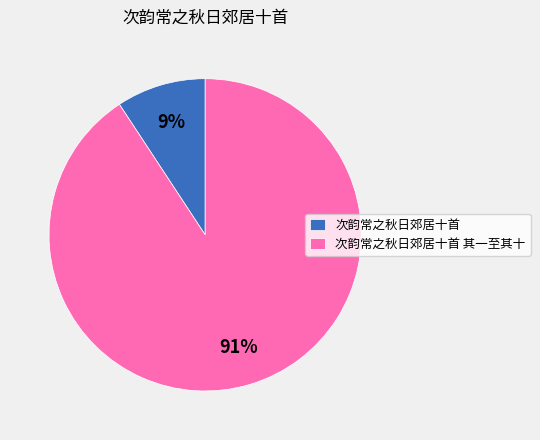

What is the smallest slice in the pie chart?

次韵常之秋日郊居十首